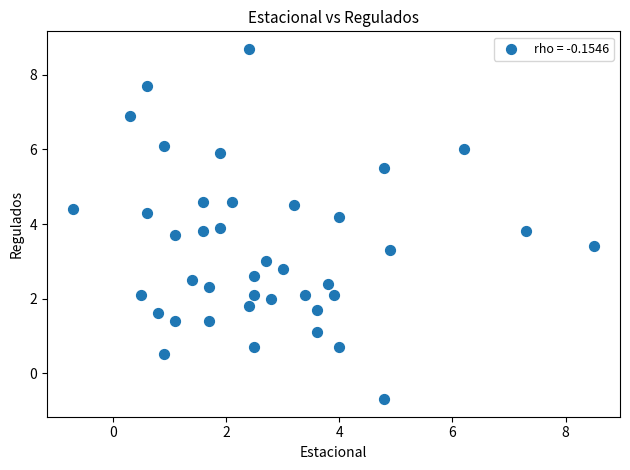

What is the range of Y values (max minus min)?

9.4